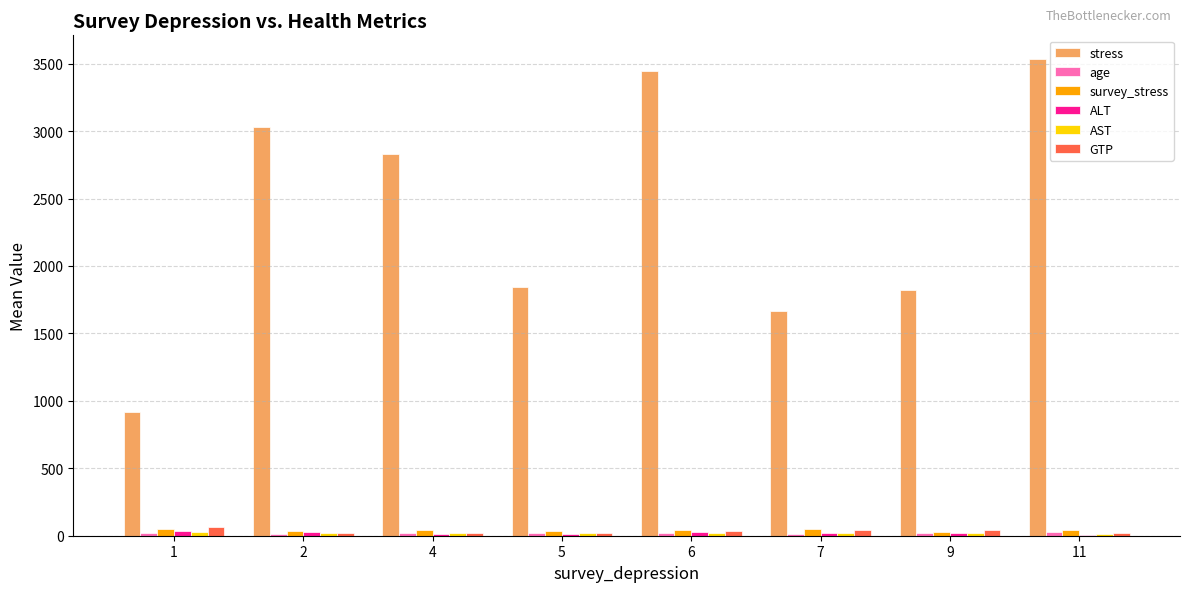

How many categories are shown in the chart?

8